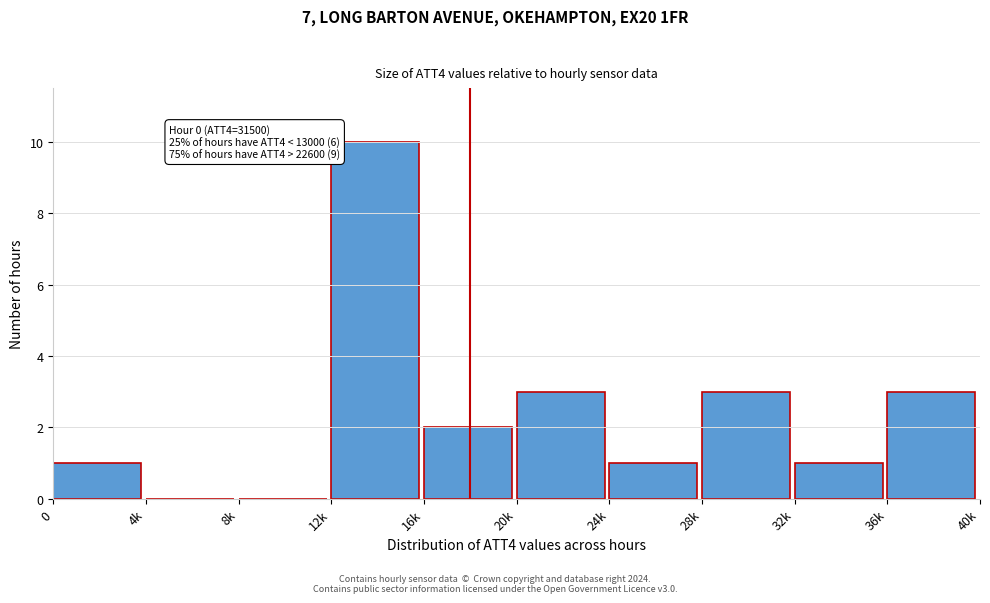

Reading left to right, list all the values displayed in this chart.

0=1	4k=0	8k=0	12k=10	16k=2	20k=3	24k=1	28k=3	32k=1	36k=3